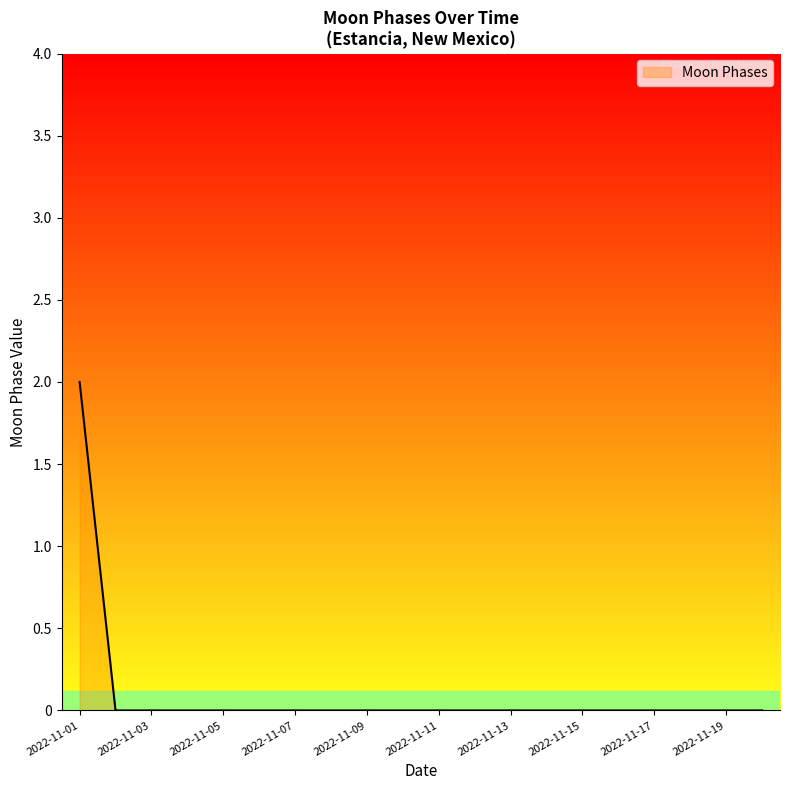

Reading left to right, extract all data points from this chart.

2	0	0	0	0	0	0	0	0	0	0	0	0	0	0	0	0	0	0	0